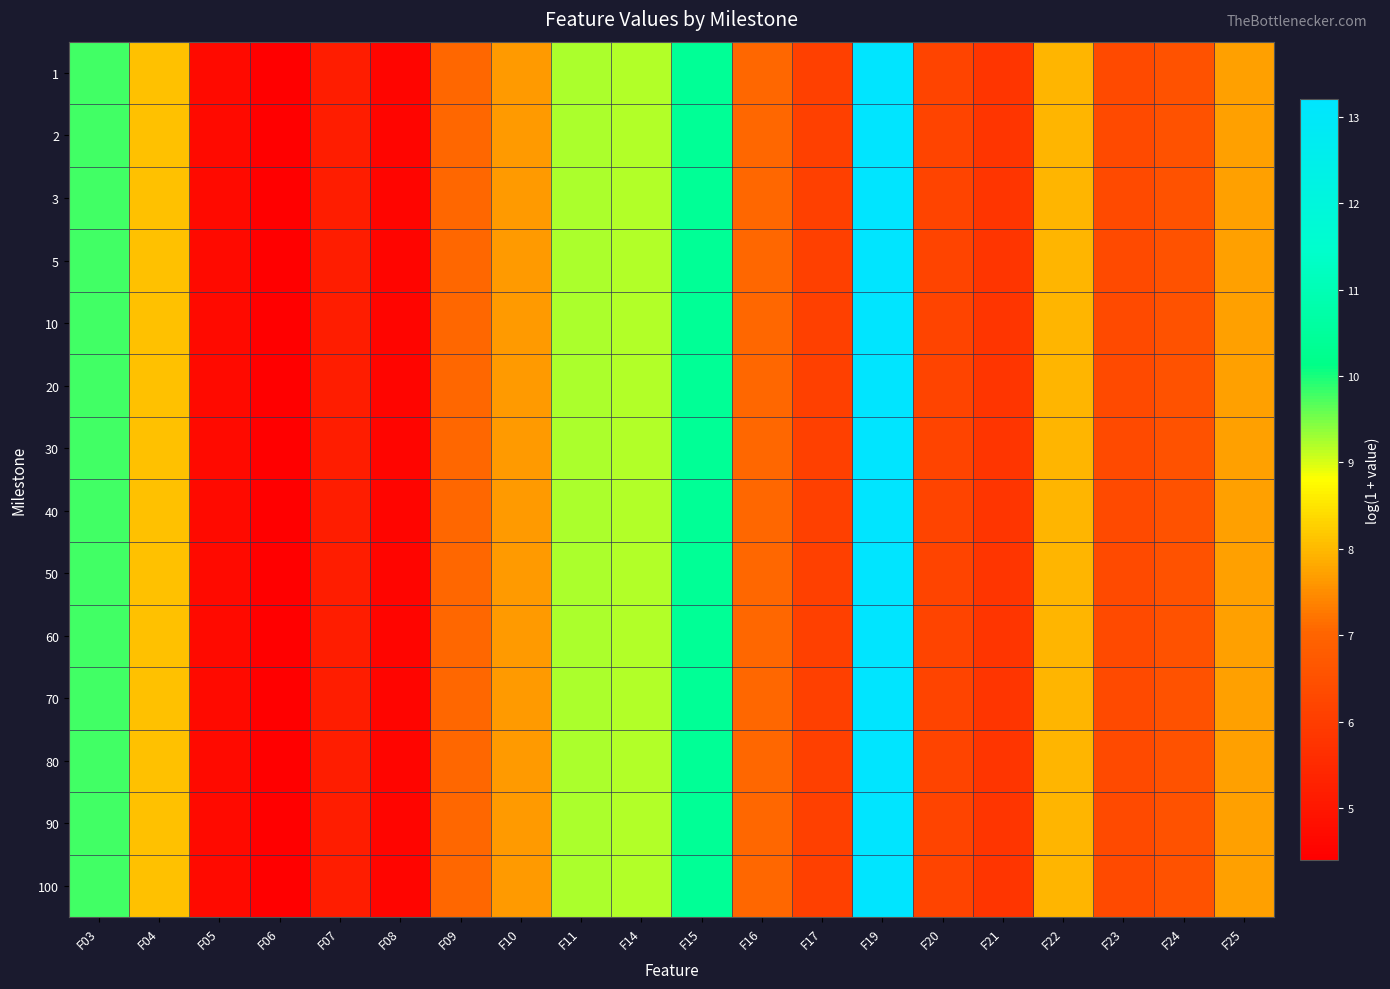

Which series has the widest spread of values?

1